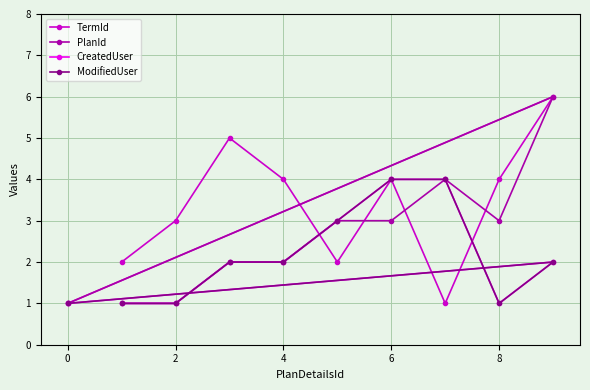

What are all the series names shown in the legend?

TermId, PlanId, CreatedUser, ModifiedUser